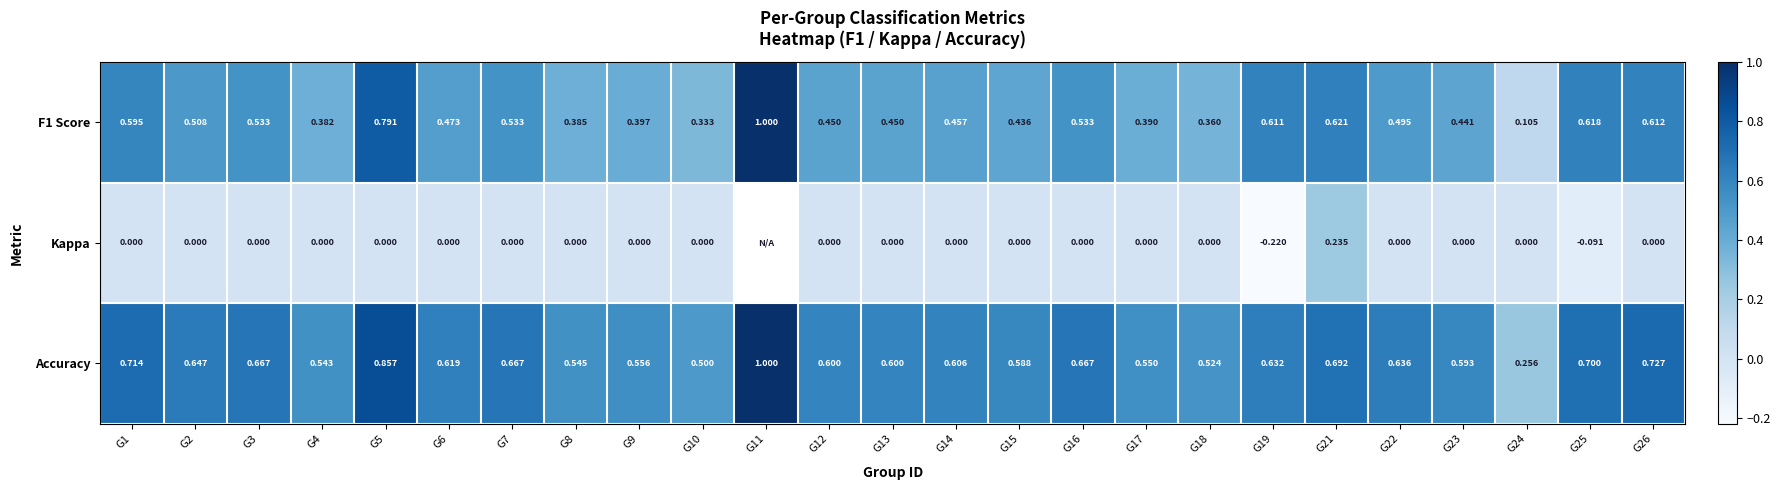

Between G8 and G24, which series saw the biggest shift?

Accuracy